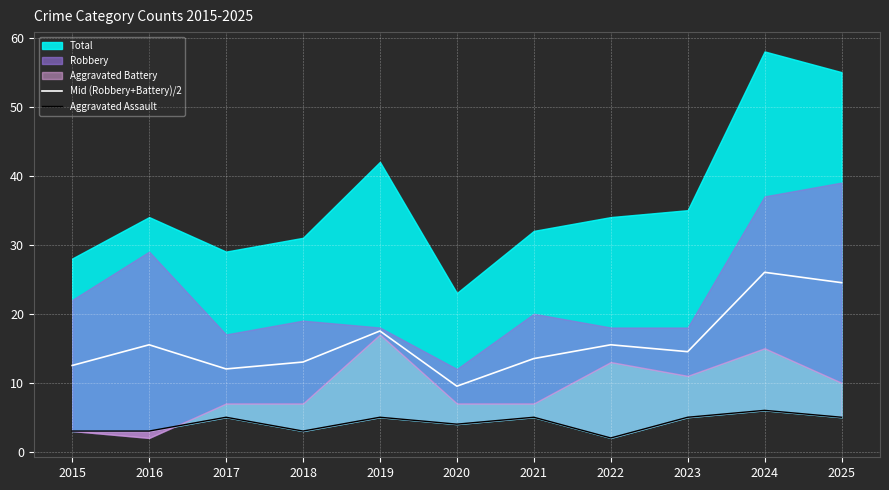

What is the maximum value for Mid (Robbery+Battery)/2?

26.0